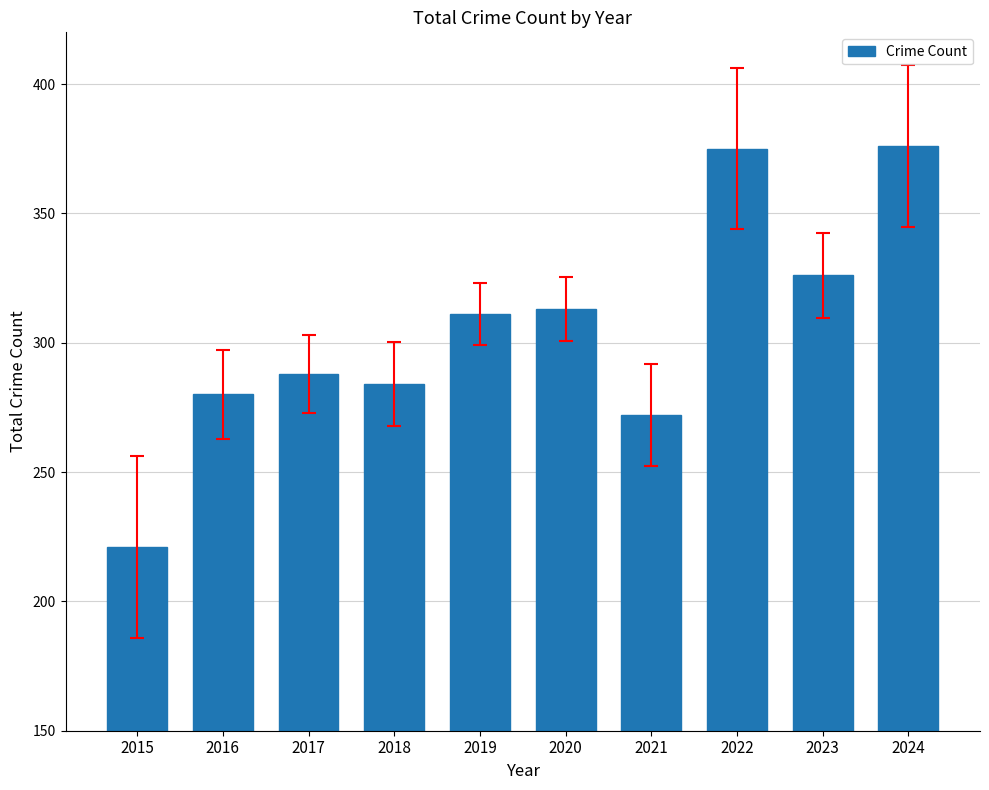

What is the smallest value displayed?

221